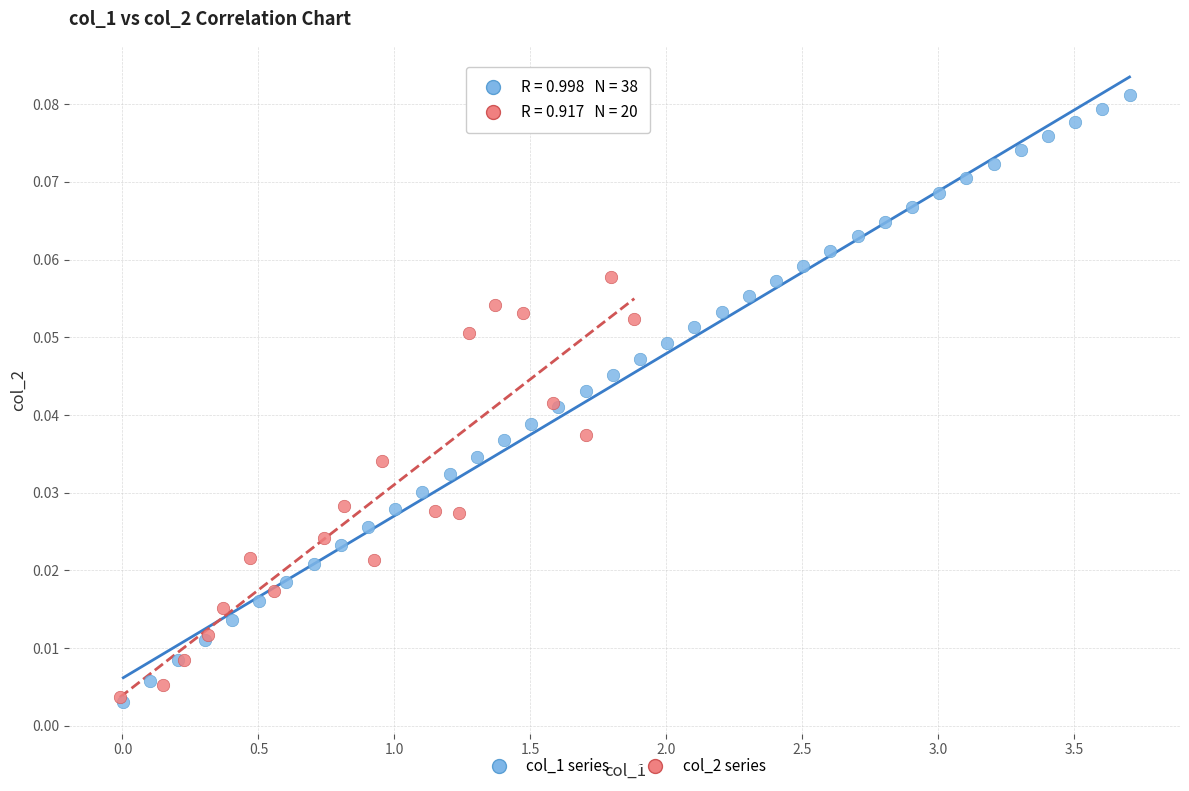

Which series reaches the maximum Y coordinate?

col_1 series